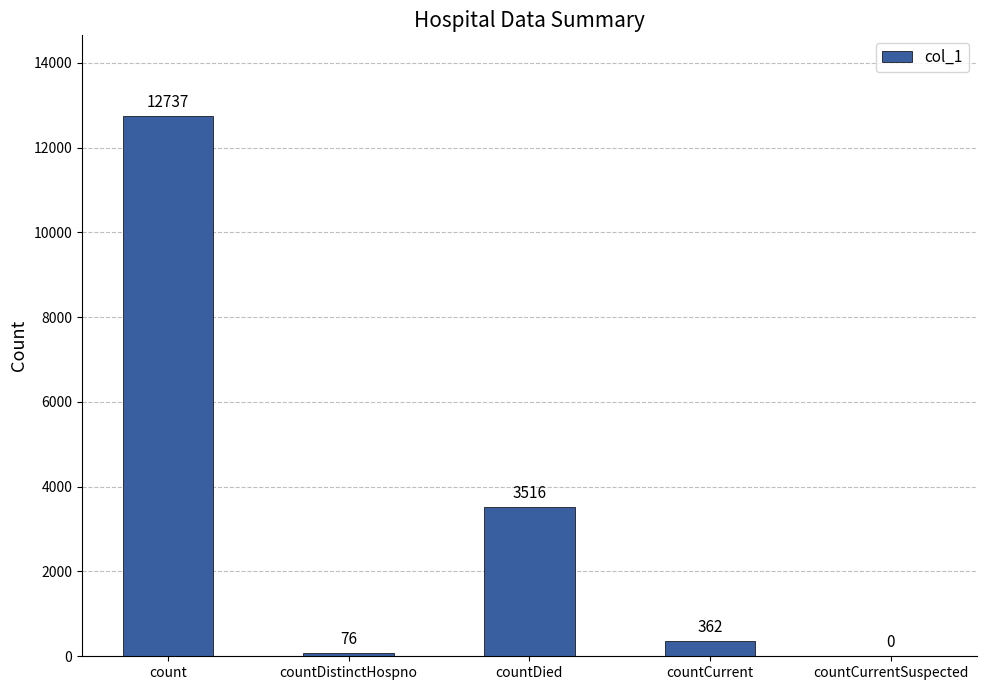

What is the approximate value at count?

12737